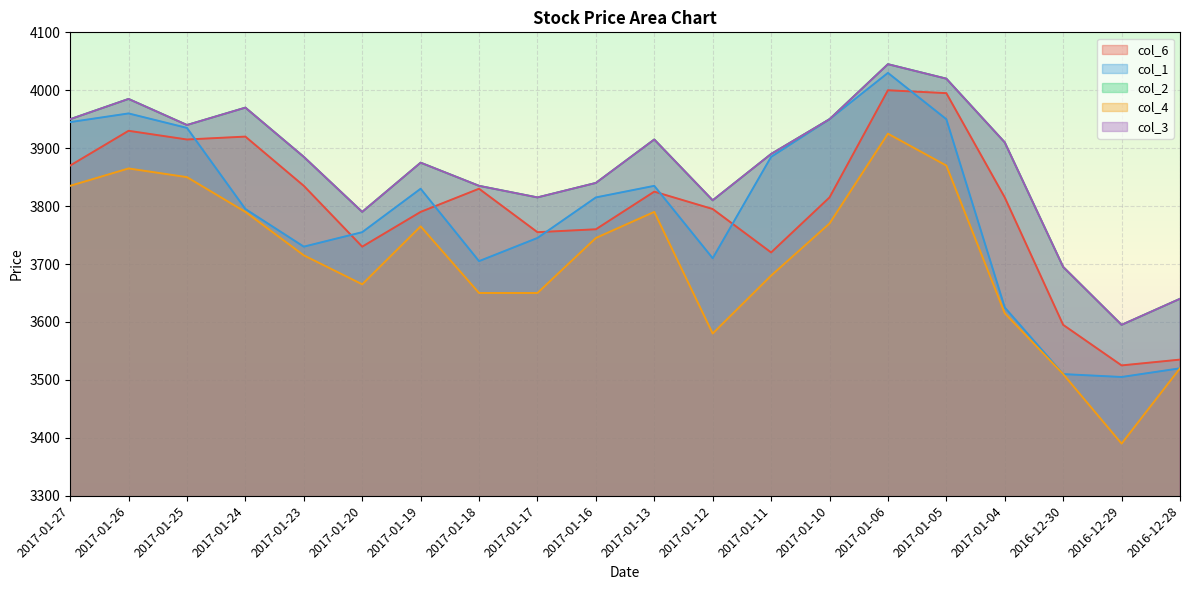

After their last crossing, which series has the higher values: col_1 or col_6?

col_6